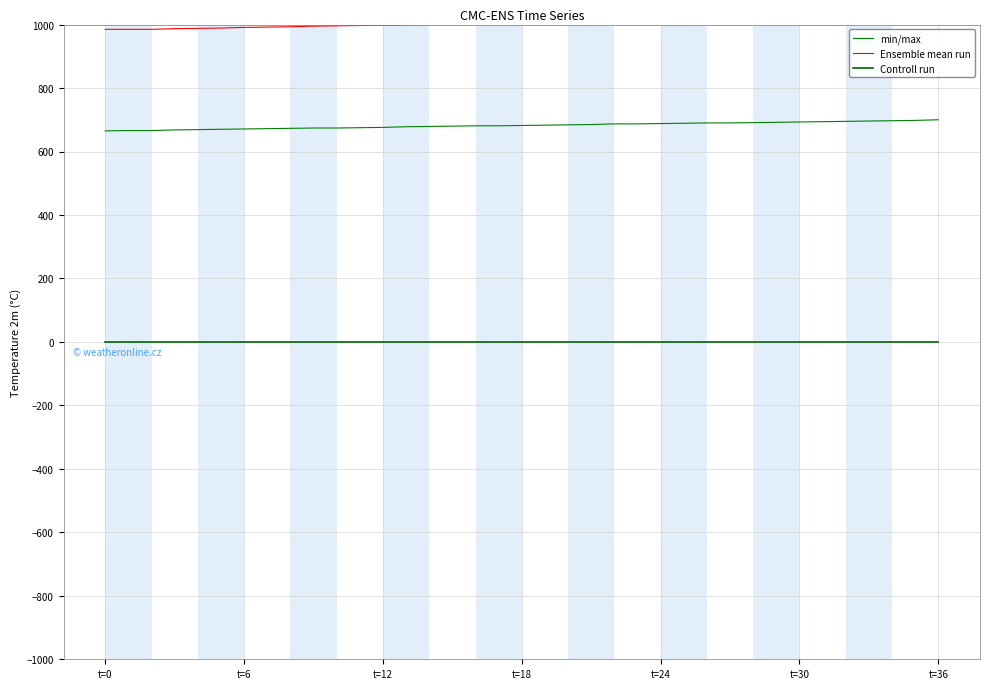

At which category is the sum across all series the highest?

t=36